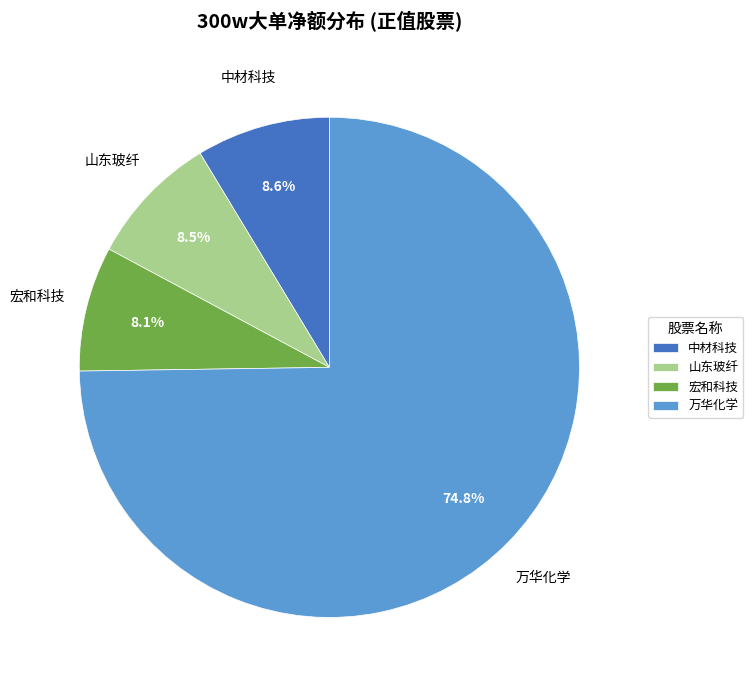

Which has a higher value, 中材科技 or 宏和科技?

中材科技